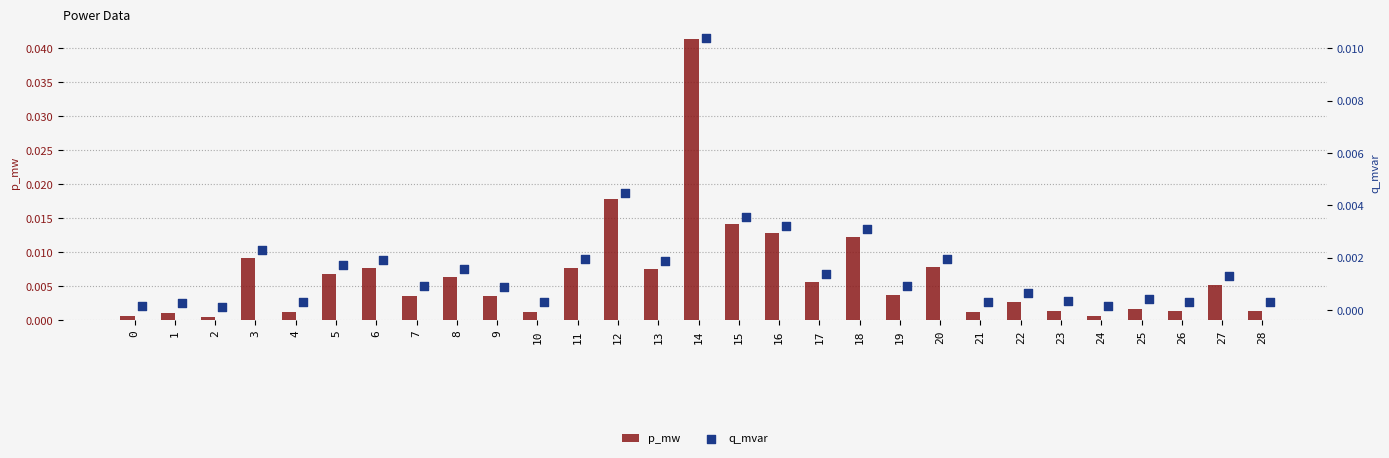

Which series reaches the maximum Y coordinate?

p_mw